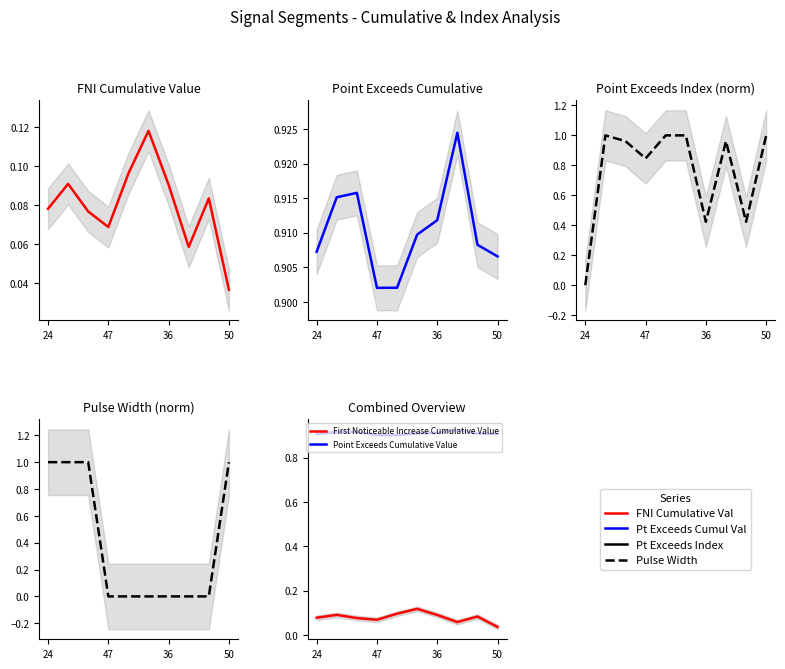

At how many categories does at least one series exceed 0?

10